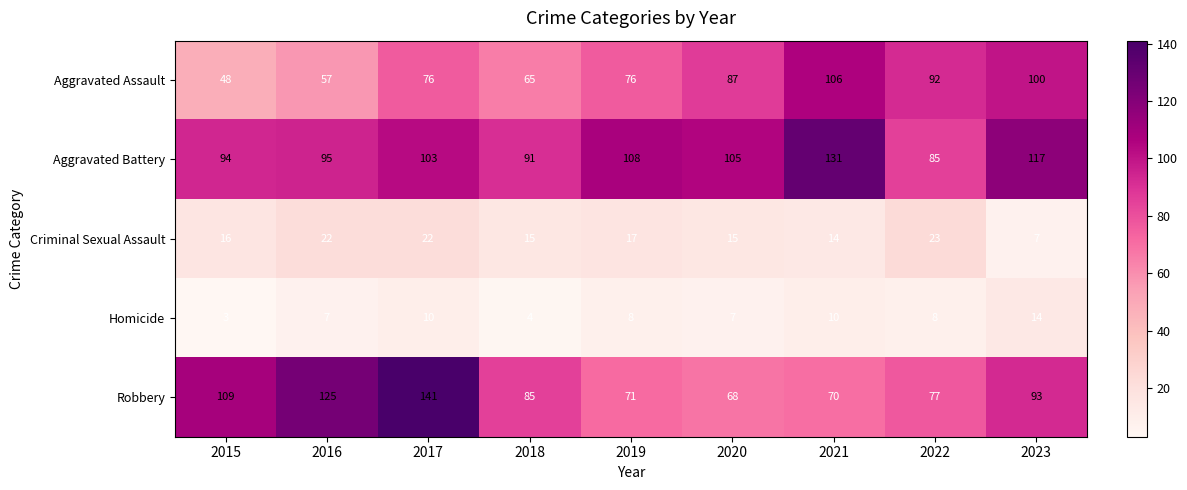

Which series has the widest spread of values?

Robbery